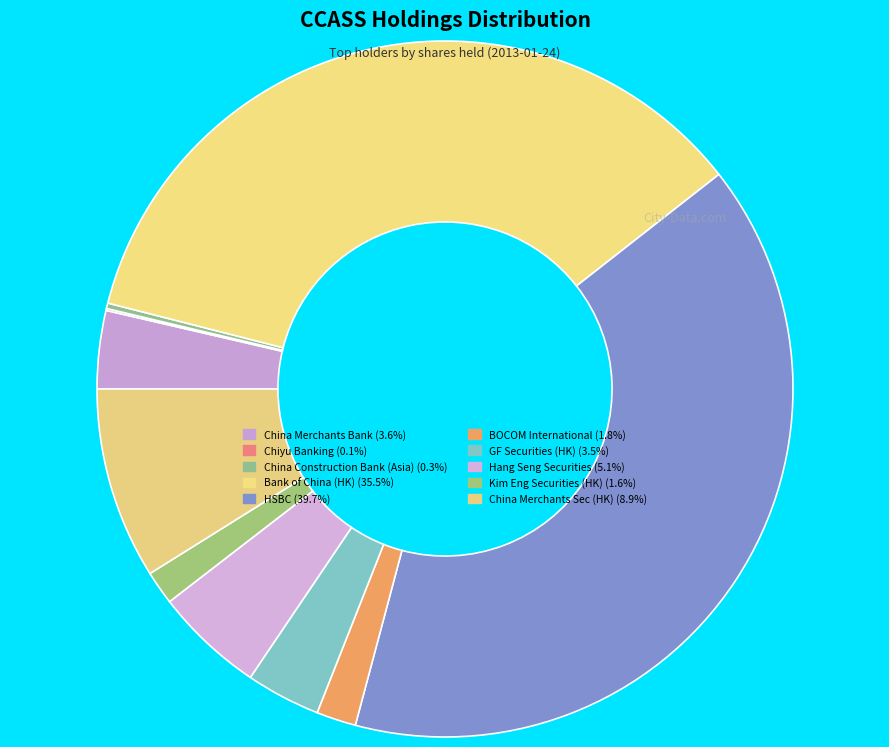

Is there a majority slice in this chart?

No